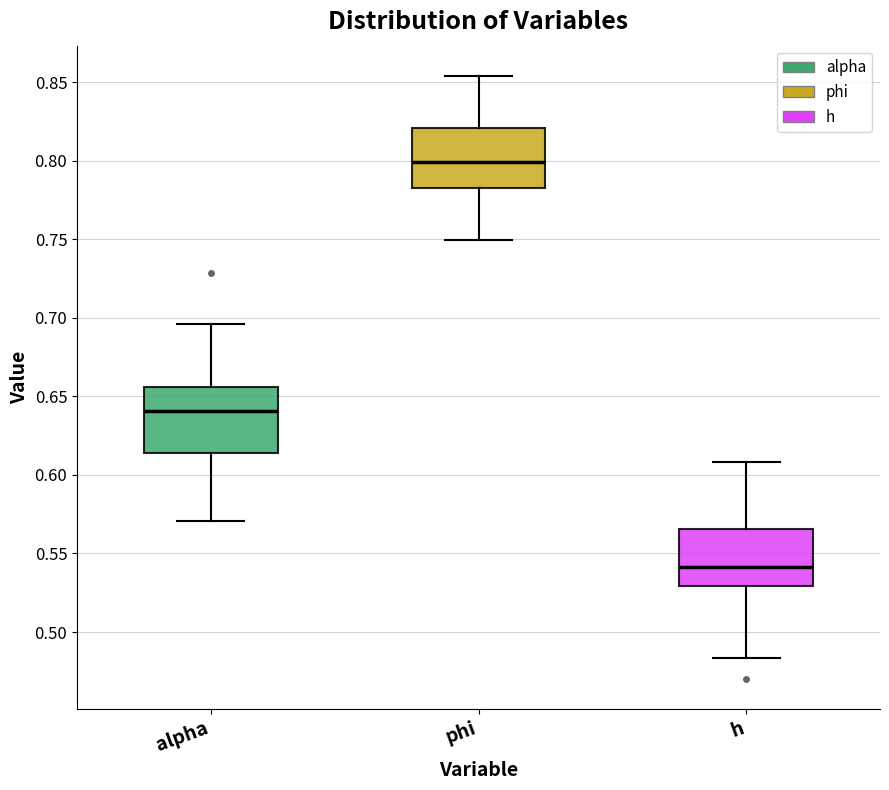

Reading left to right, transcribe this box plot: for each box, give where its median line is, the range the box spans, and where its two whiskers end, as read against the y-axis. The values are not printed on the chart, so give them approximately, as read against the axis.

alpha: median 0.640, box 0.615 to 0.655, whiskers 0.570 to 0.695
phi: median 0.800, box 0.785 to 0.820, whiskers 0.750 to 0.855
h: median 0.540, box 0.530 to 0.565, whiskers 0.485 to 0.610